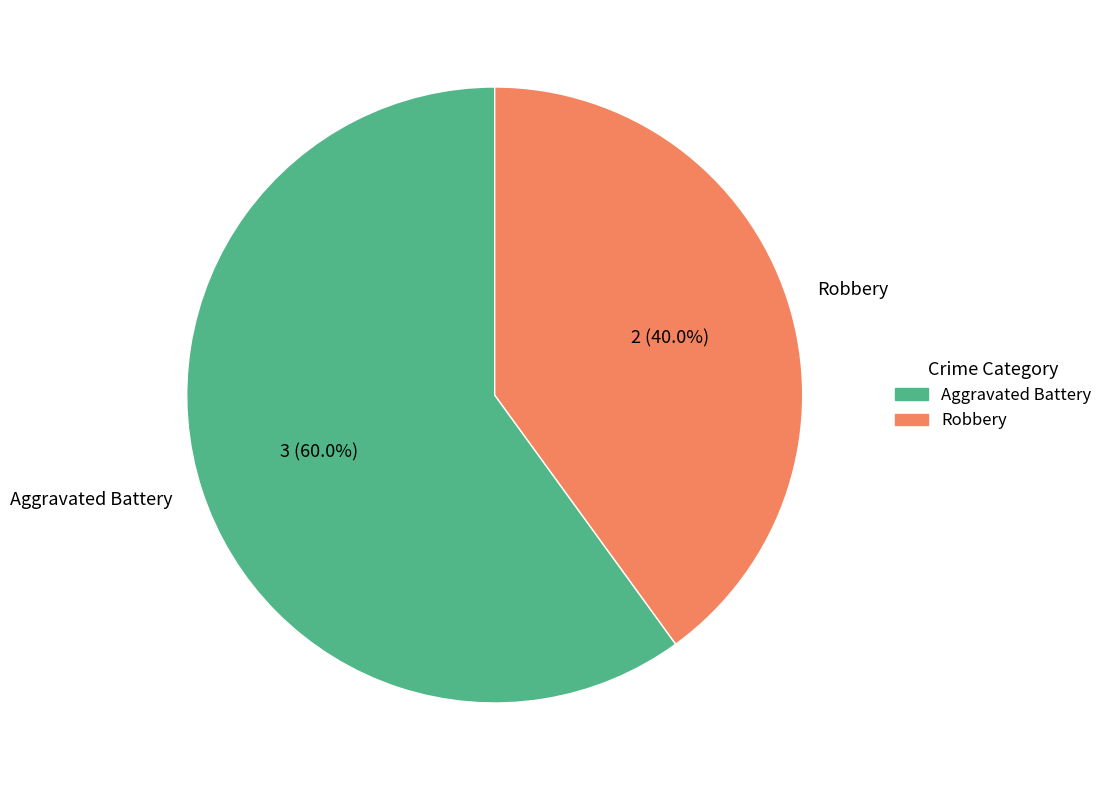

To the nearest percent, what is the combined percentage of Aggravated Battery and Robbery?

100%